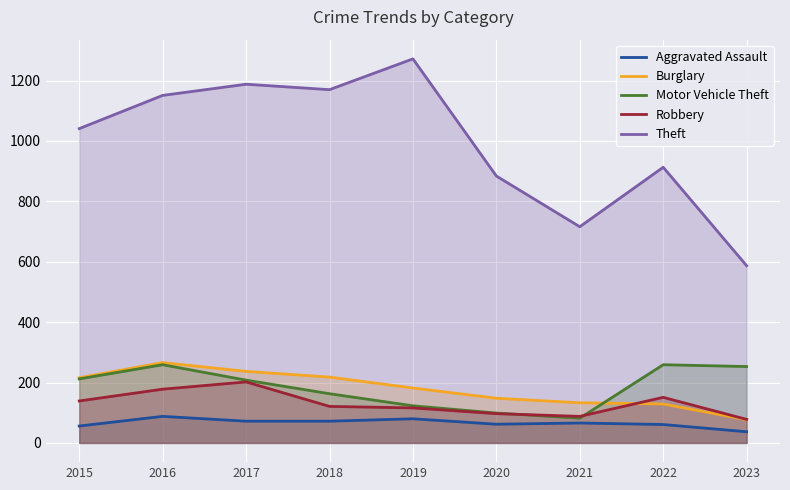

How many values in the Robbery series are below 121?

4